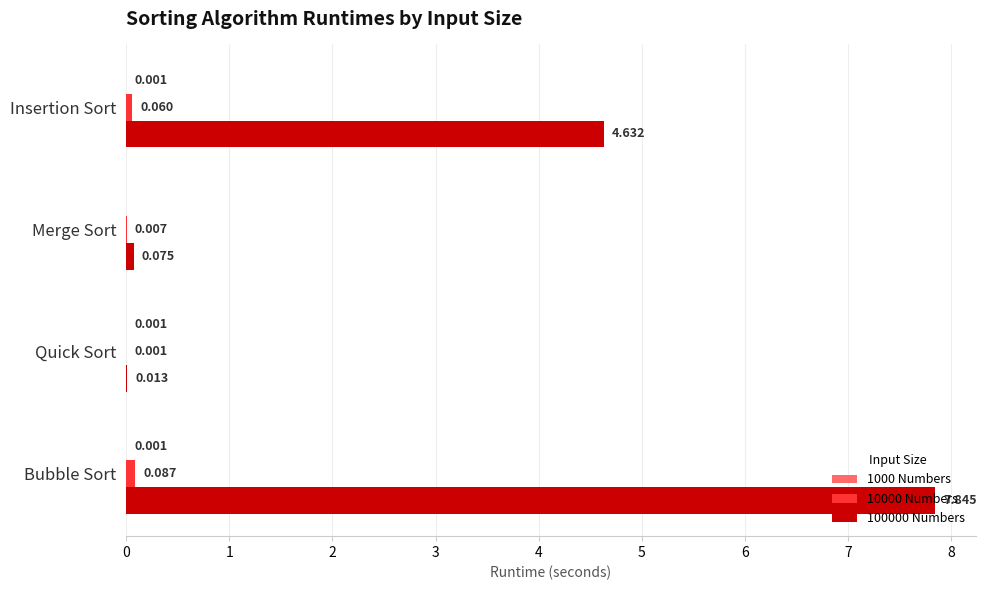

Count the number of categories in the chart.

4